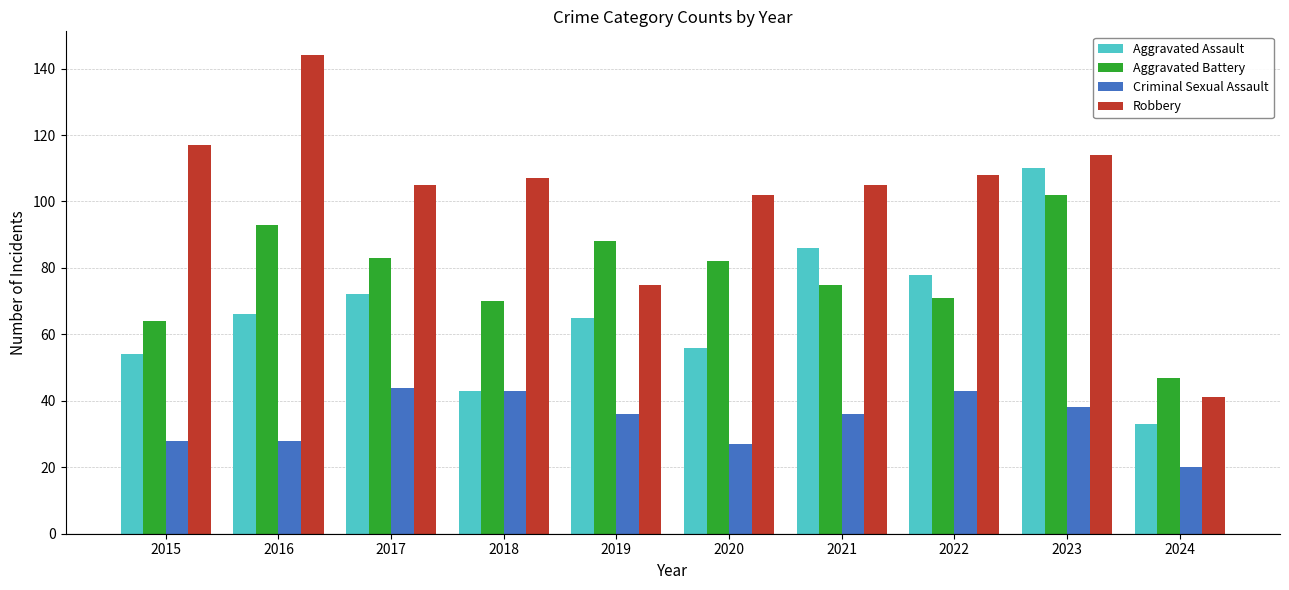

The value of Aggravated Assault at 2017 is 72. True or false?

True